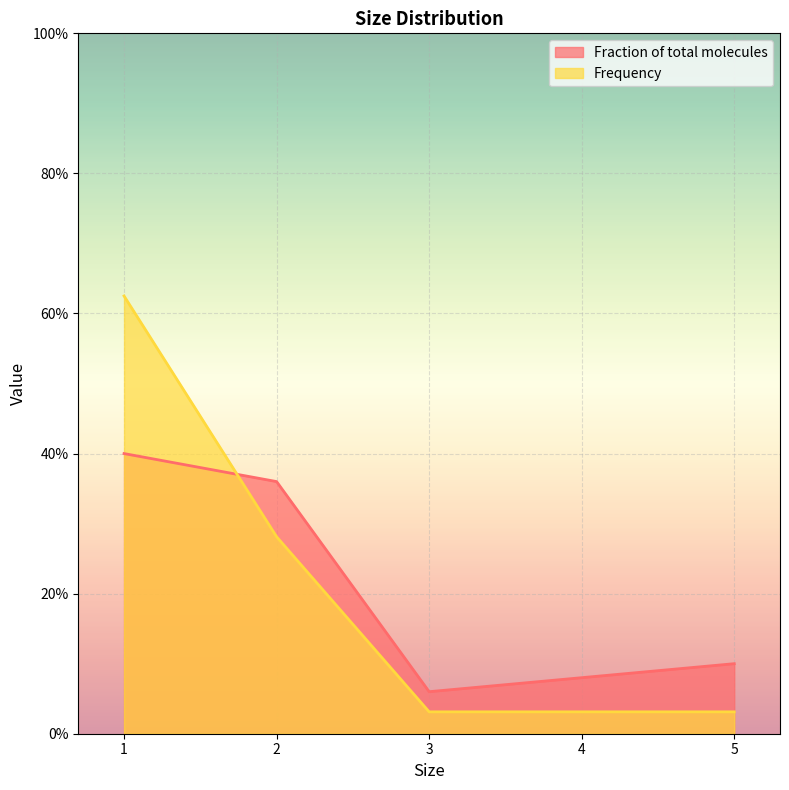

True or false: Frequency has a value of 0.0 at 3.

False